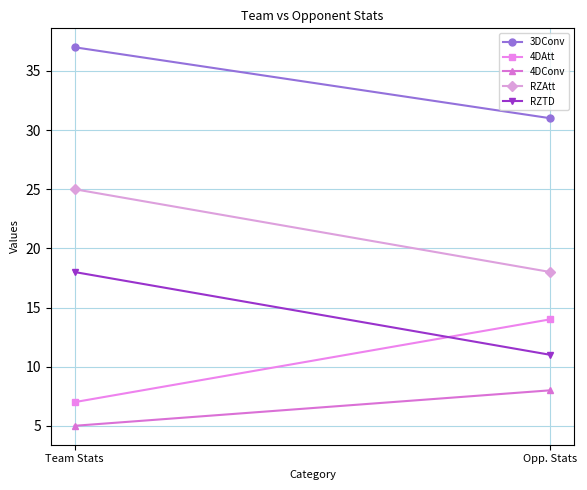

The value of RZAtt at Opp. Stats is 18. True or false?

True